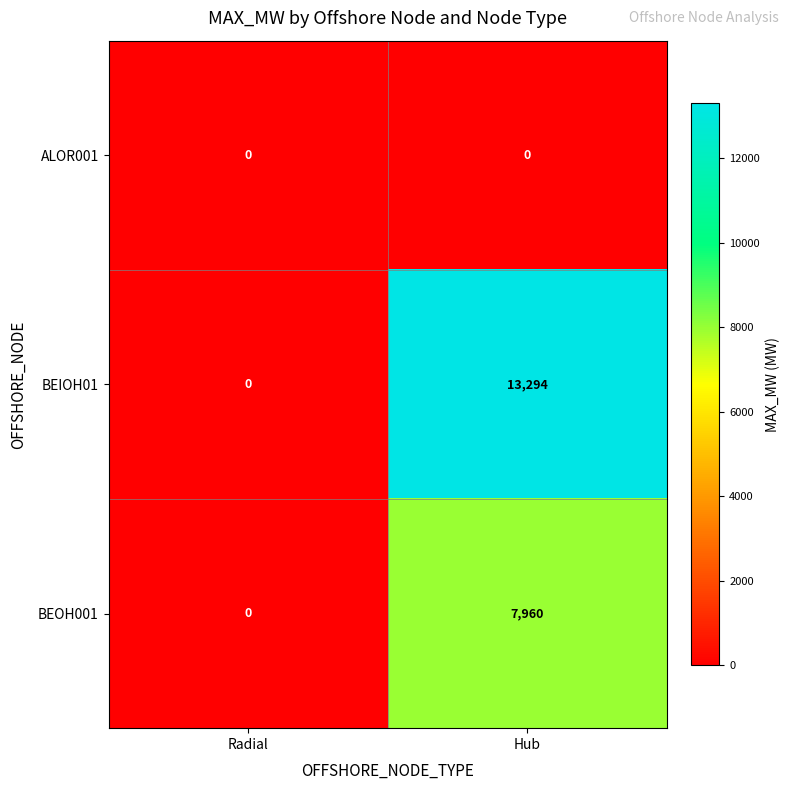

Which series has the widest spread of values?

BEIOH01